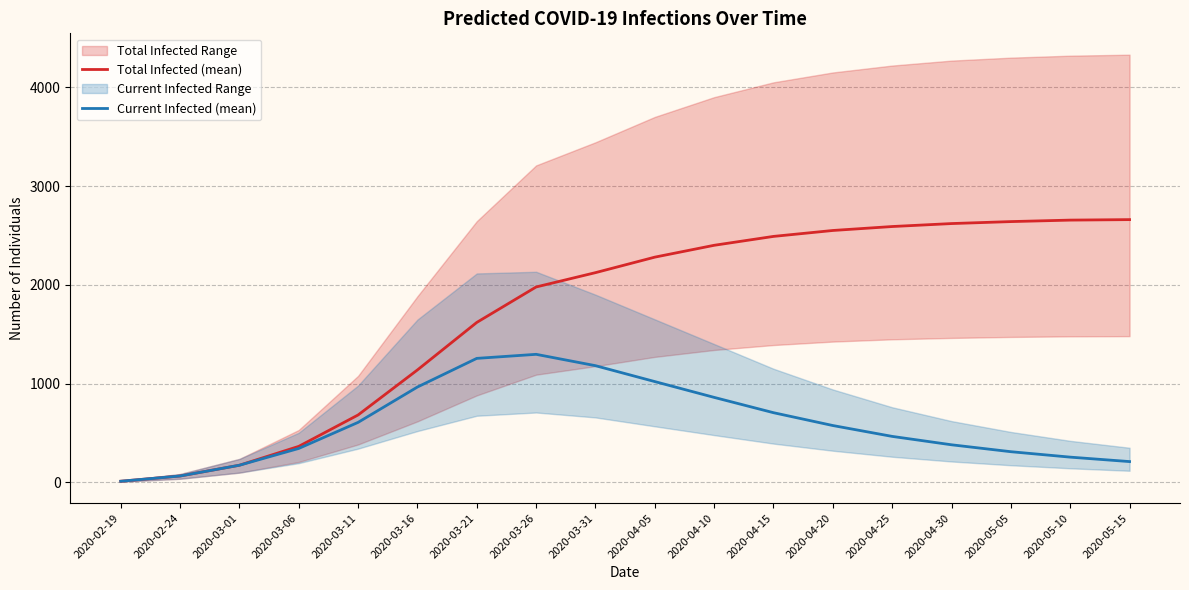

What is the minimum value for Total Infected (mean)?

11